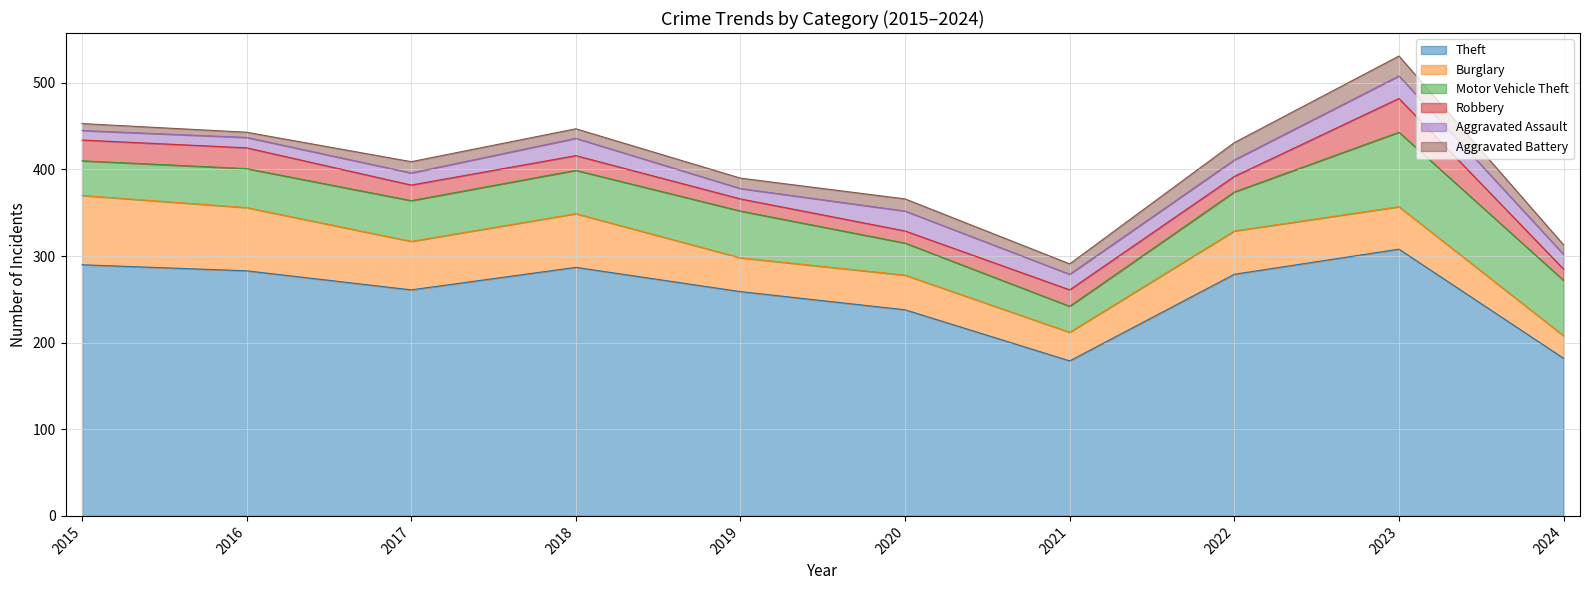

List the labels in order of Burglary value, smallest first.

2024, 2021, 2019, 2020, 2023, 2022, 2017, 2018, 2016, 2015